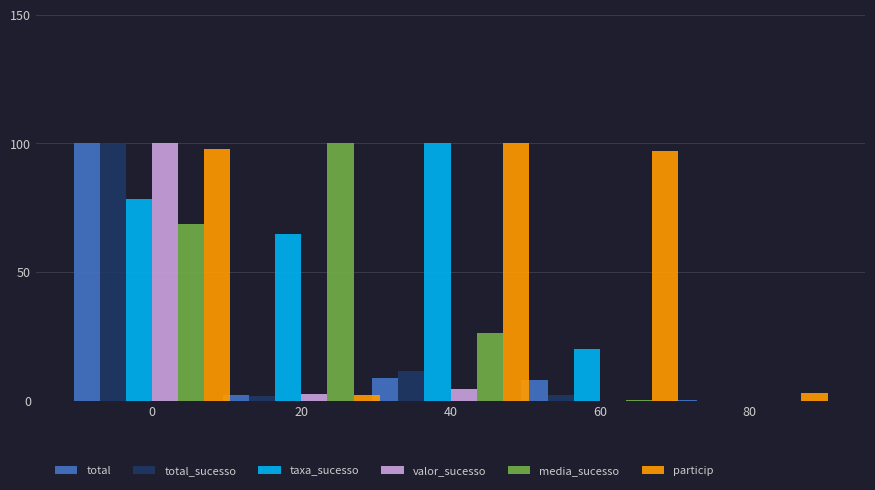

What is the approximate value of taxa_sucesso at 60?

20.3